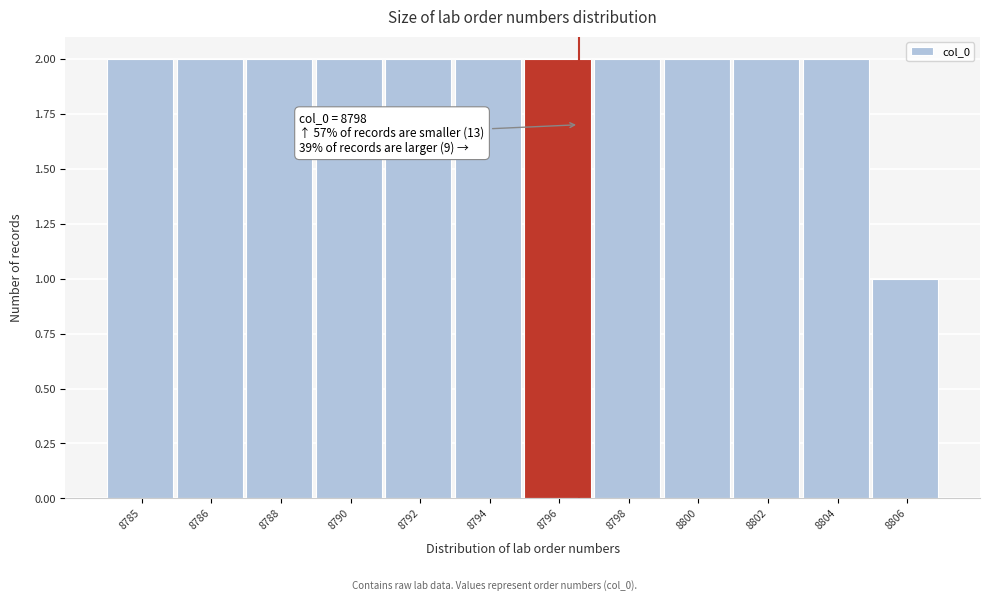

Reading right to left, transcribe all the data shown in this chart.

1	2	2	2	2	2	2	2	2	2	2	2